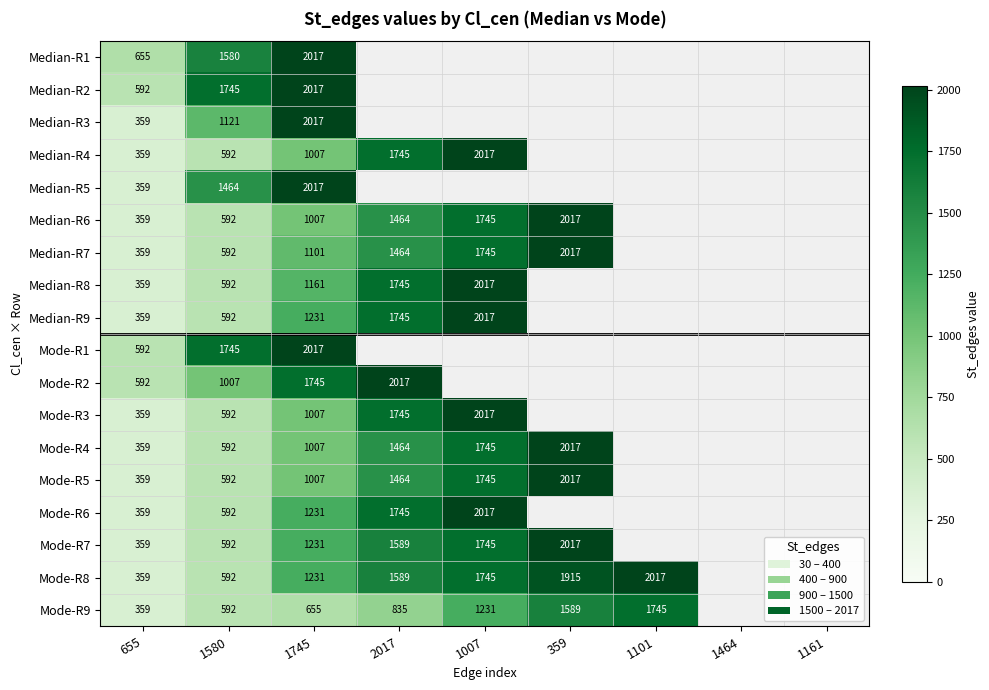

What is the difference between the highest and lowest values at 1580?

1153